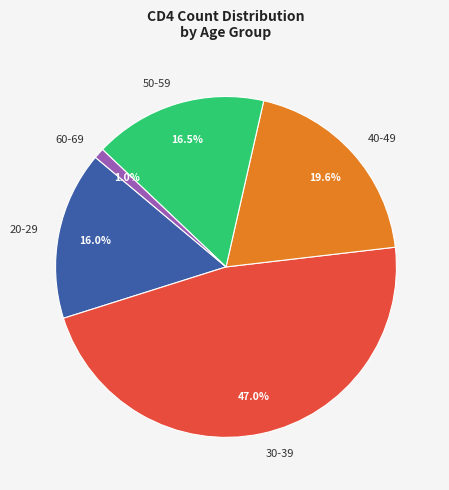

Is there a majority slice in this chart?

No